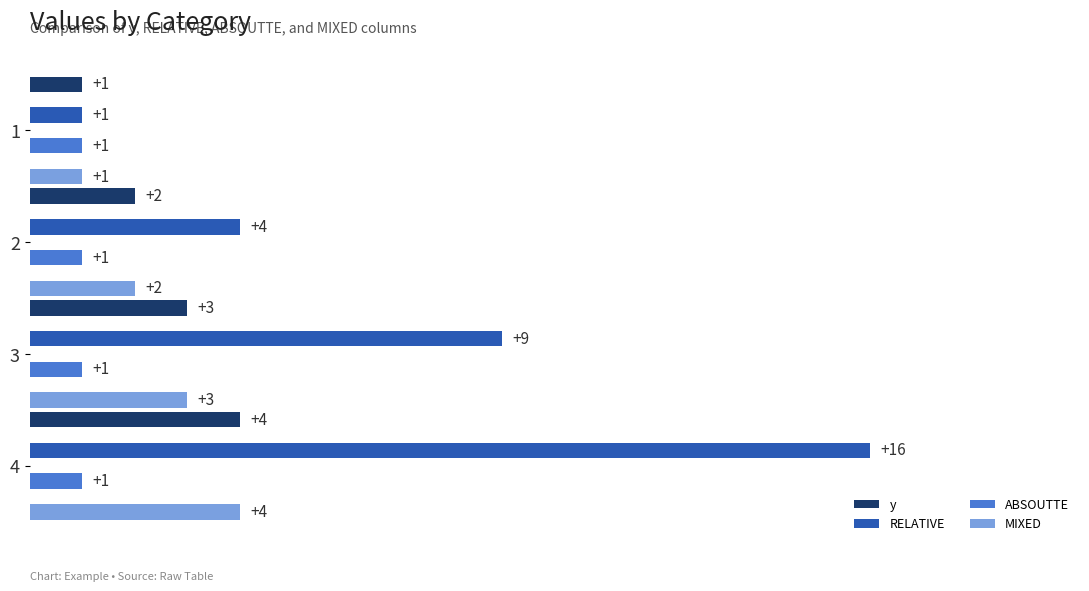

What is the approximate value of MIXED at 1?

1.0